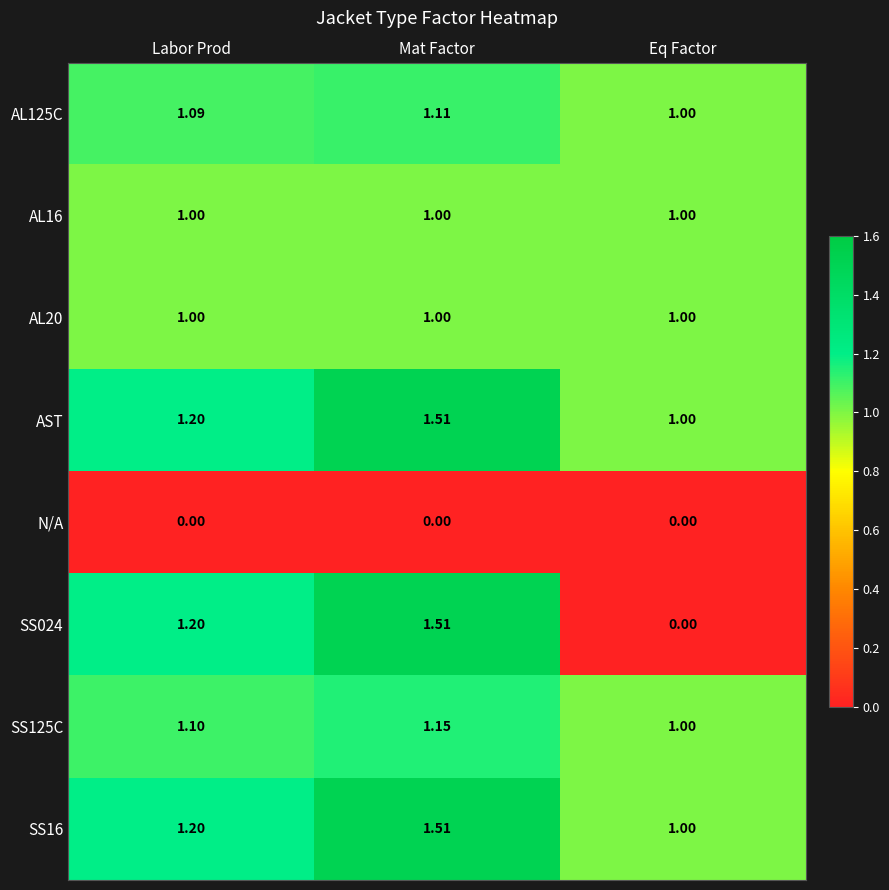

At which label does SS125C reach its peak?

Mat Factor